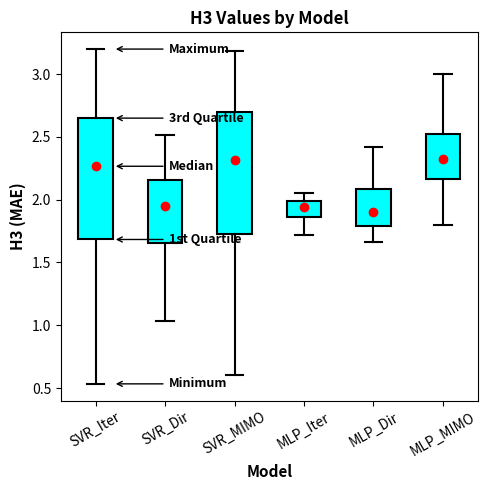

Where does the median line of the box for MLP_Iter sit on the y-axis? The values are not printed on the chart, so give them approximately, as read against the axis.

1.95